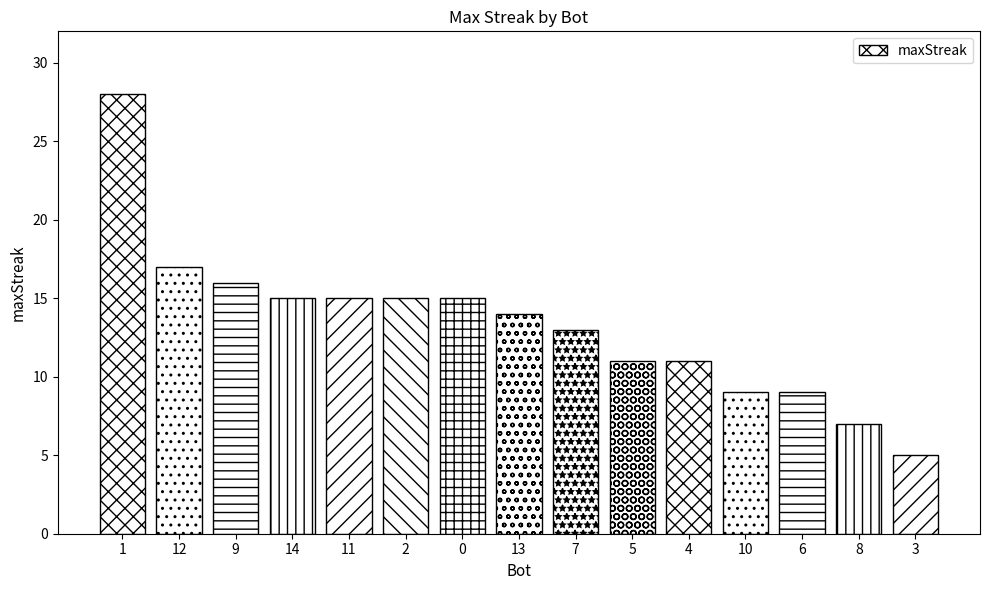

At which category does the chart reach its peak across all series?

1